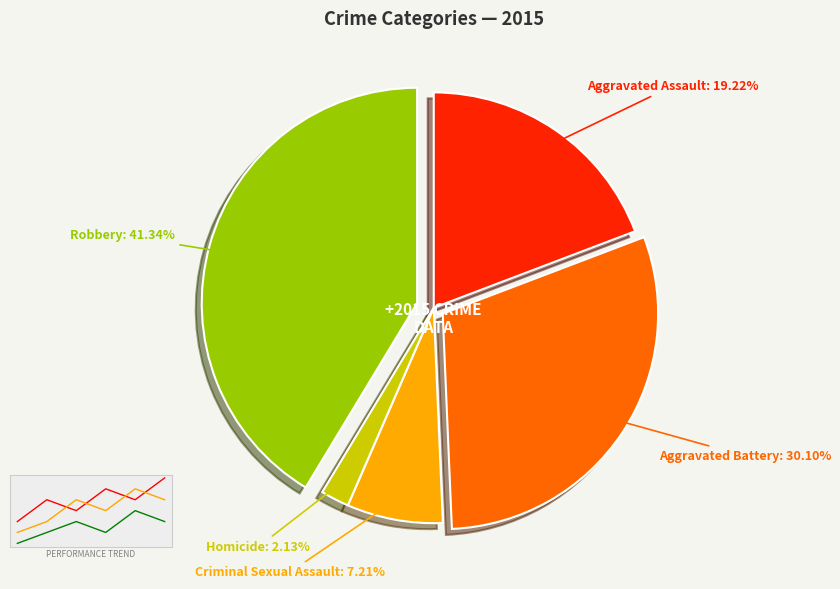

Which slice is the smallest?

Homicide